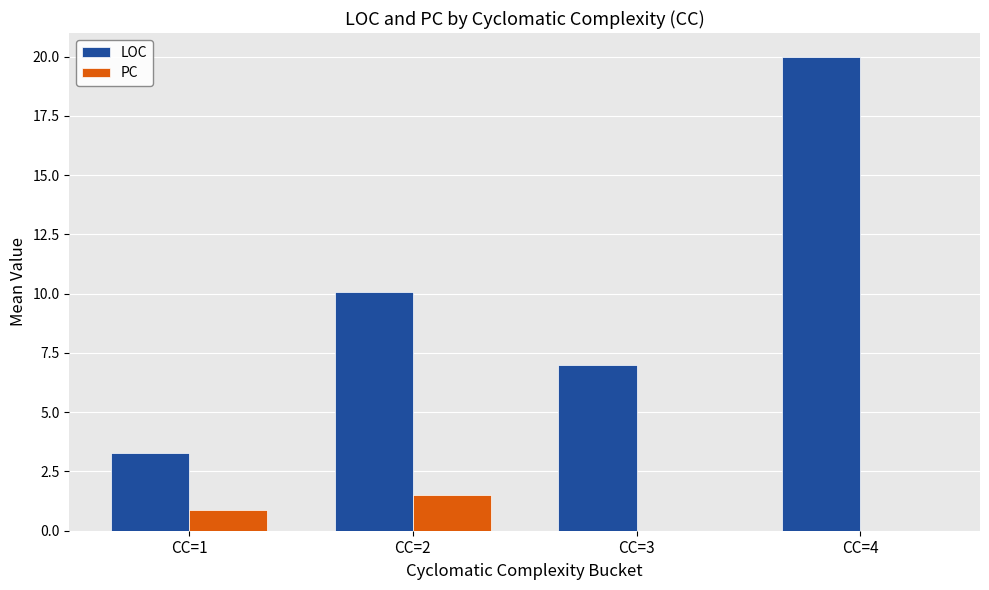

What is the sum of all PC values?

2.4